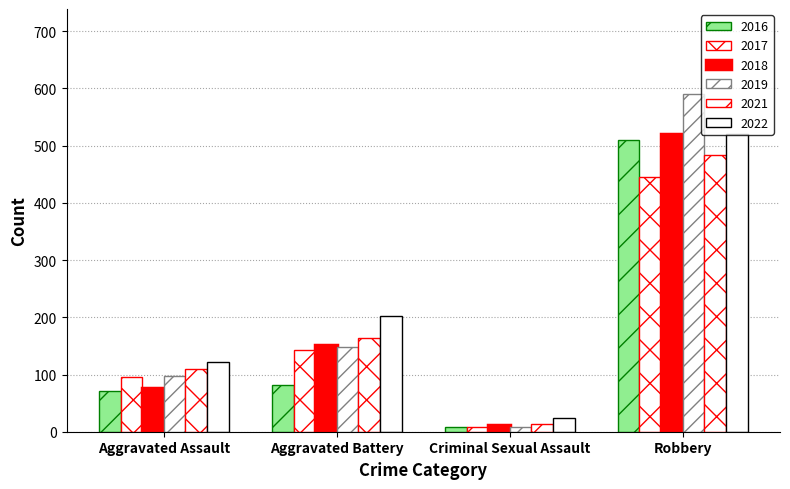

At which label is 2017 closest to 227?

Aggravated Battery